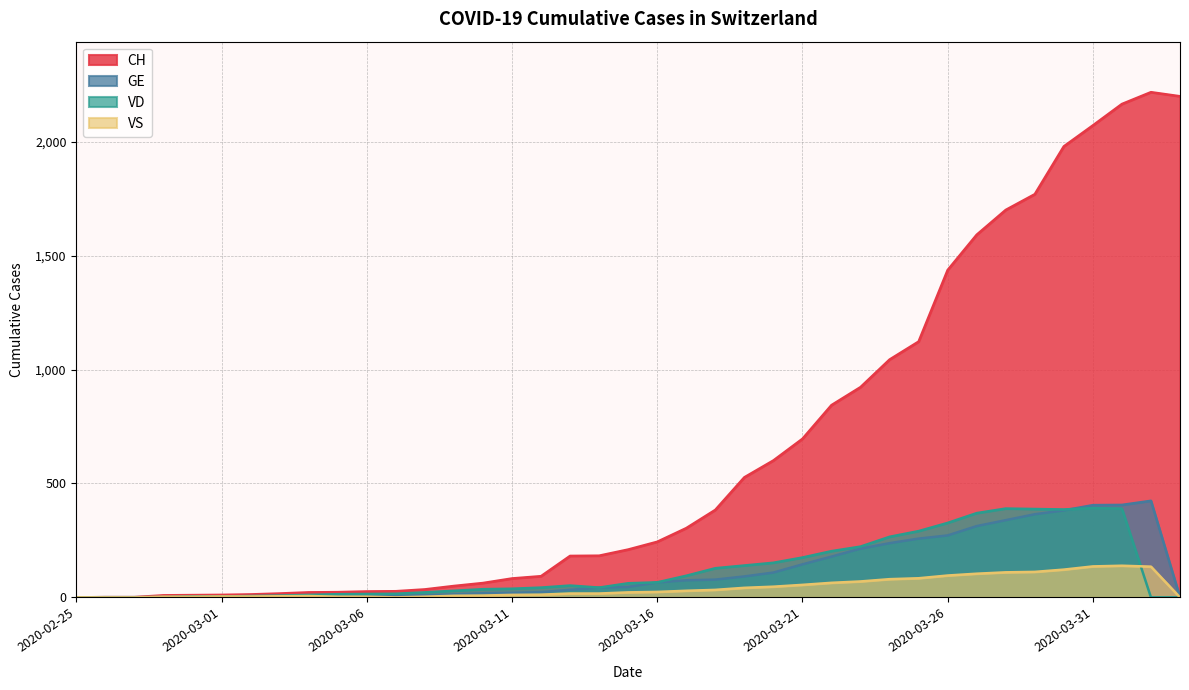

At which category does VD reach its first local peak?

2020-03-13